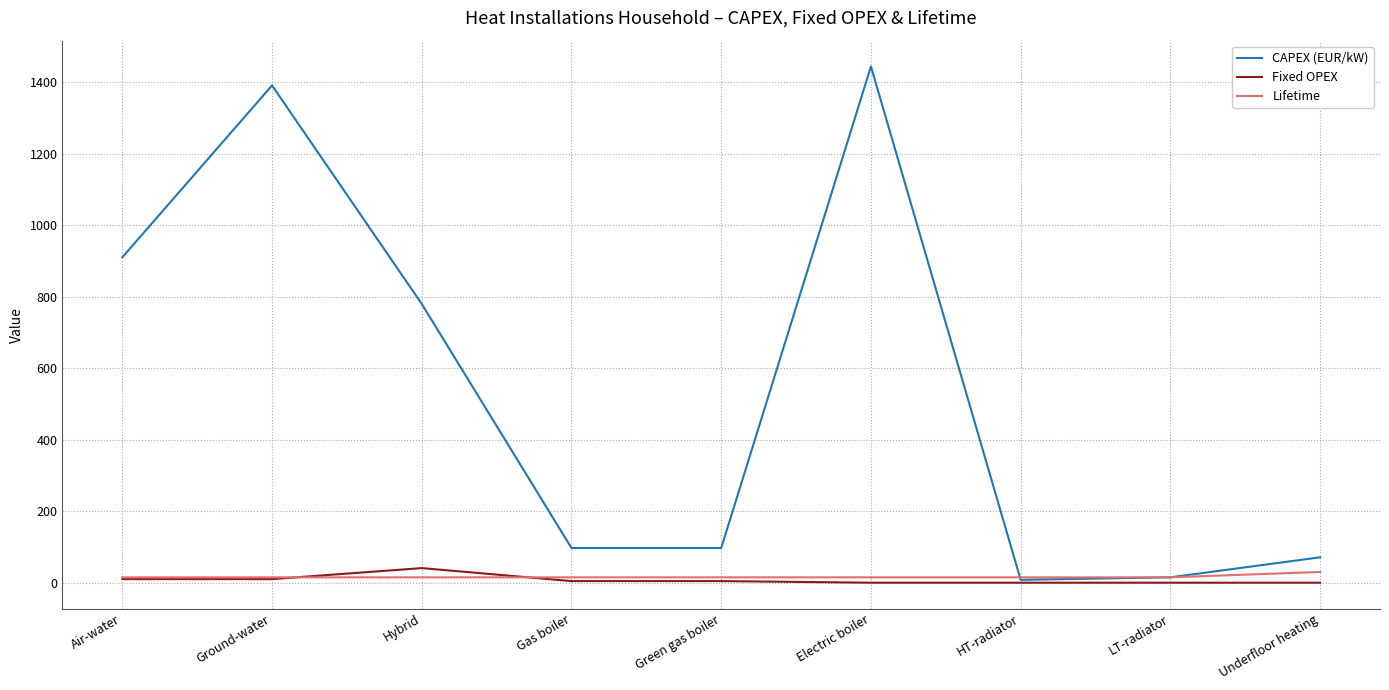

Does the chart display data point markers on the line(s)?

No